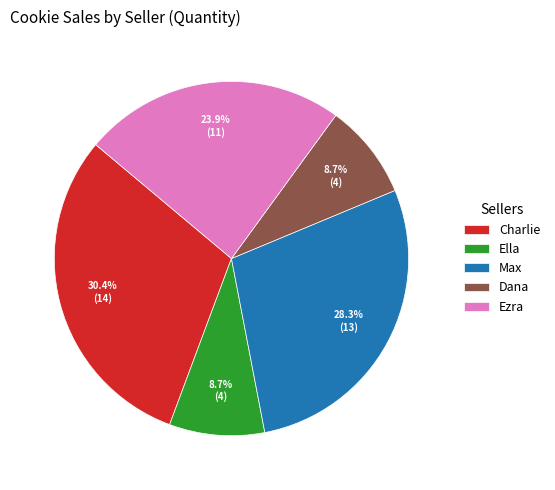

Is Dana the majority of the pie?

No